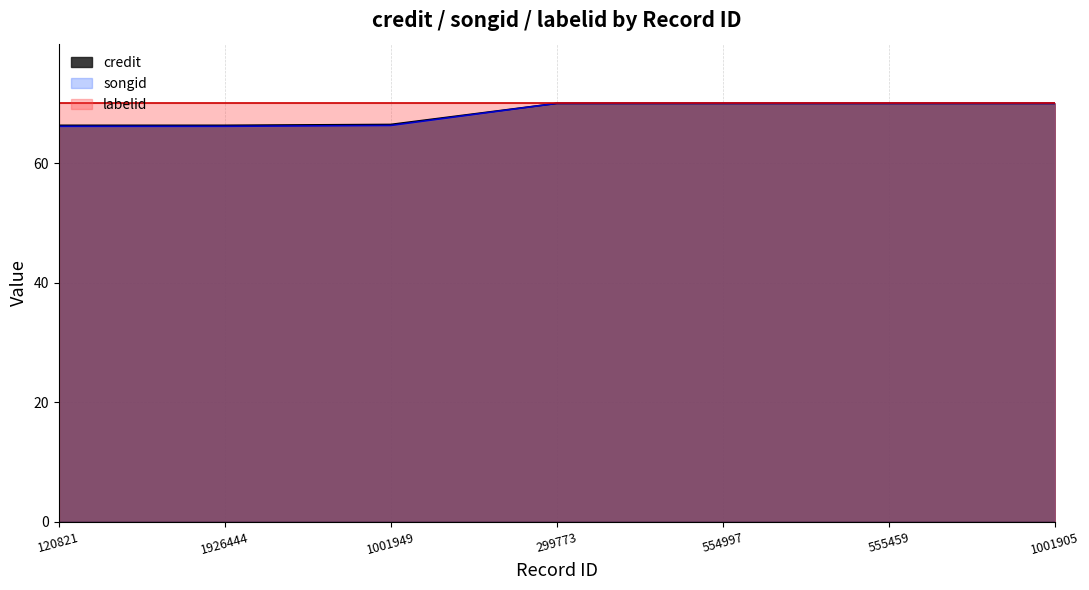

What are all the series names shown in the legend?

credit, songid, labelid